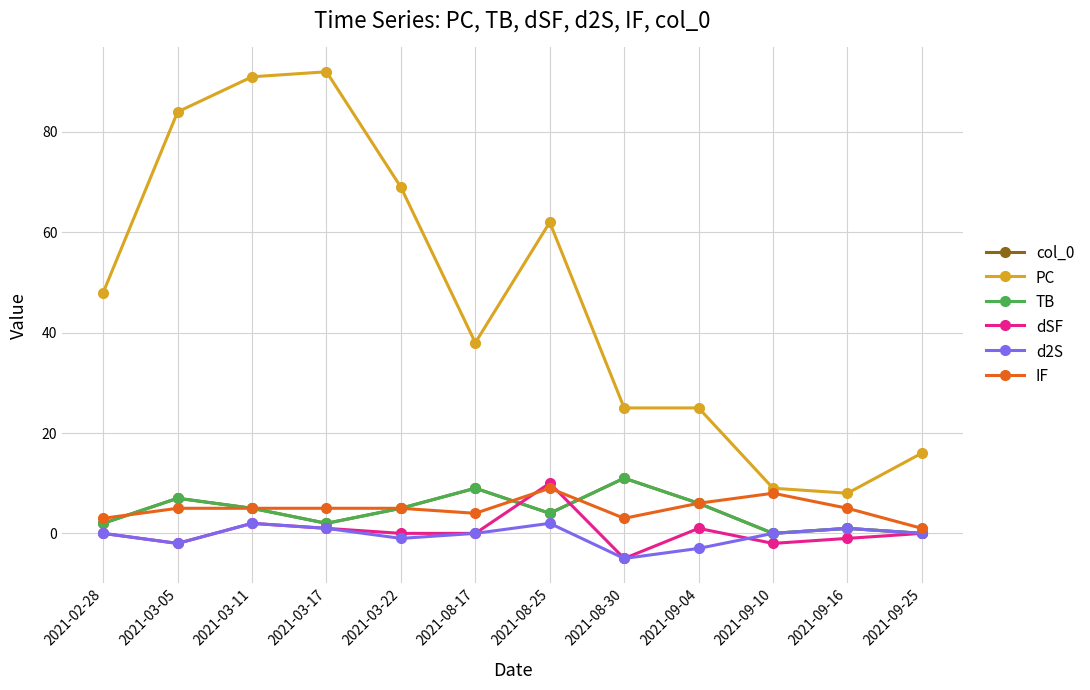

Is this an area chart (filled region under the line)?

No